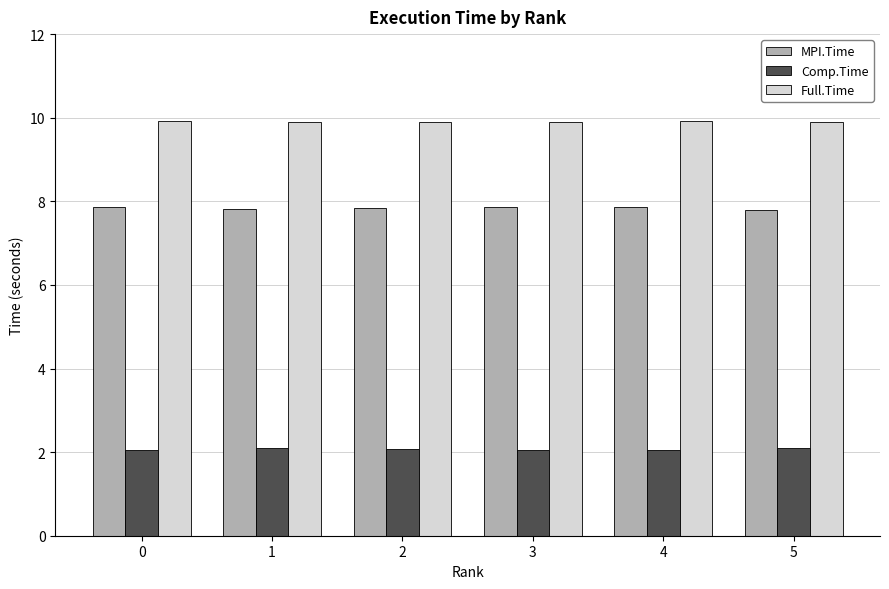

What is the difference between the highest and lowest values at 5?

7.8